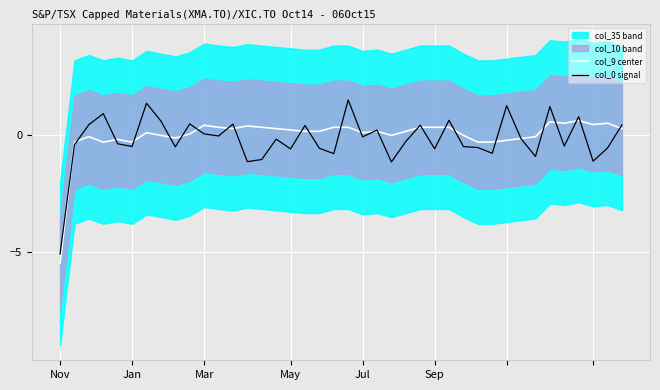

How many data points in col_9 center are above 0?

25